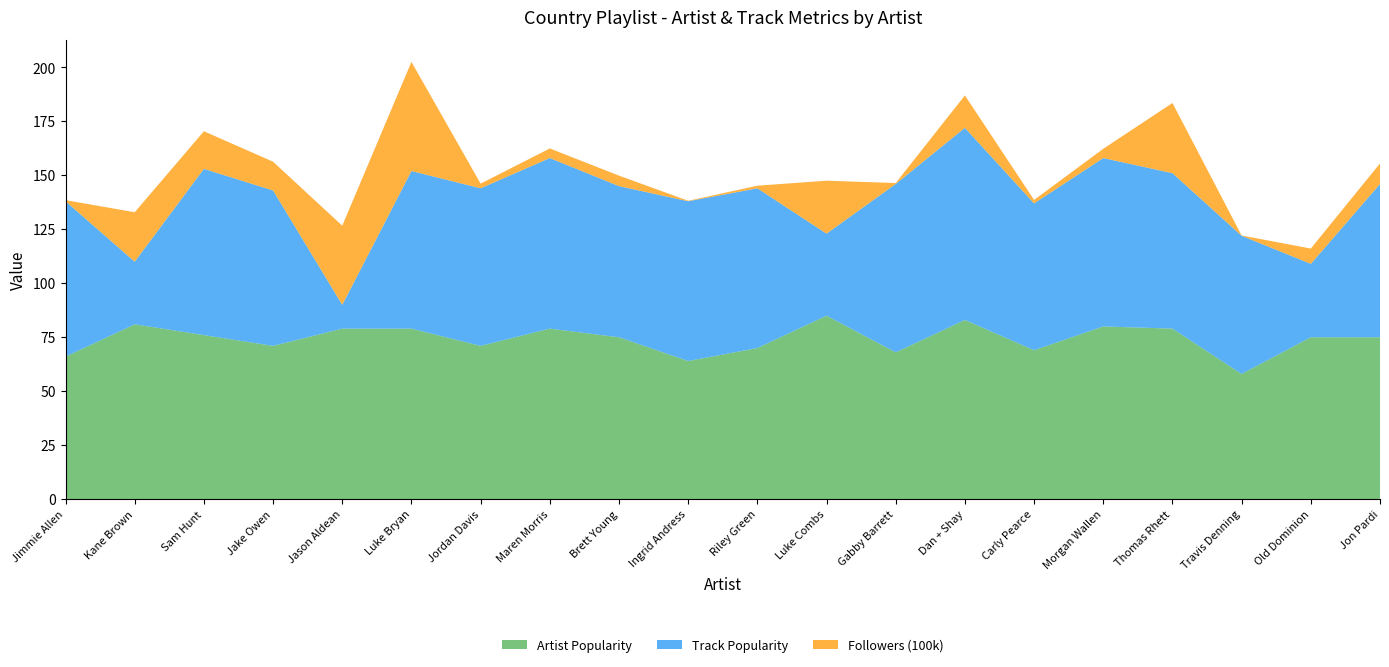

Reading left to right, what are all the values shown in this chart?

Artist Popularity: 66.0	81.0	76.0	71.0	79.0	79.0	71.0	79.0	75.0	64.0	70.0	85.0	68.0	83.0	69.0	80.0	79.0	58.0	75.0	75.0
Track Popularity: 72.0	29.0	77.0	72.0	11.0	73.0	73.0	79.0	70.0	74.0	74.0	38.0	78.0	89.0	68.0	78.0	72.0	64.0	34.0	71.0
Followers (100k): 0.5	22.9	17.4	13.3	36.7	50.5	2.1	4.5	4.9	0.2	1.2	24.5	0.4	15.0	1.6	4.3	32.5	0.1	7.1	9.5